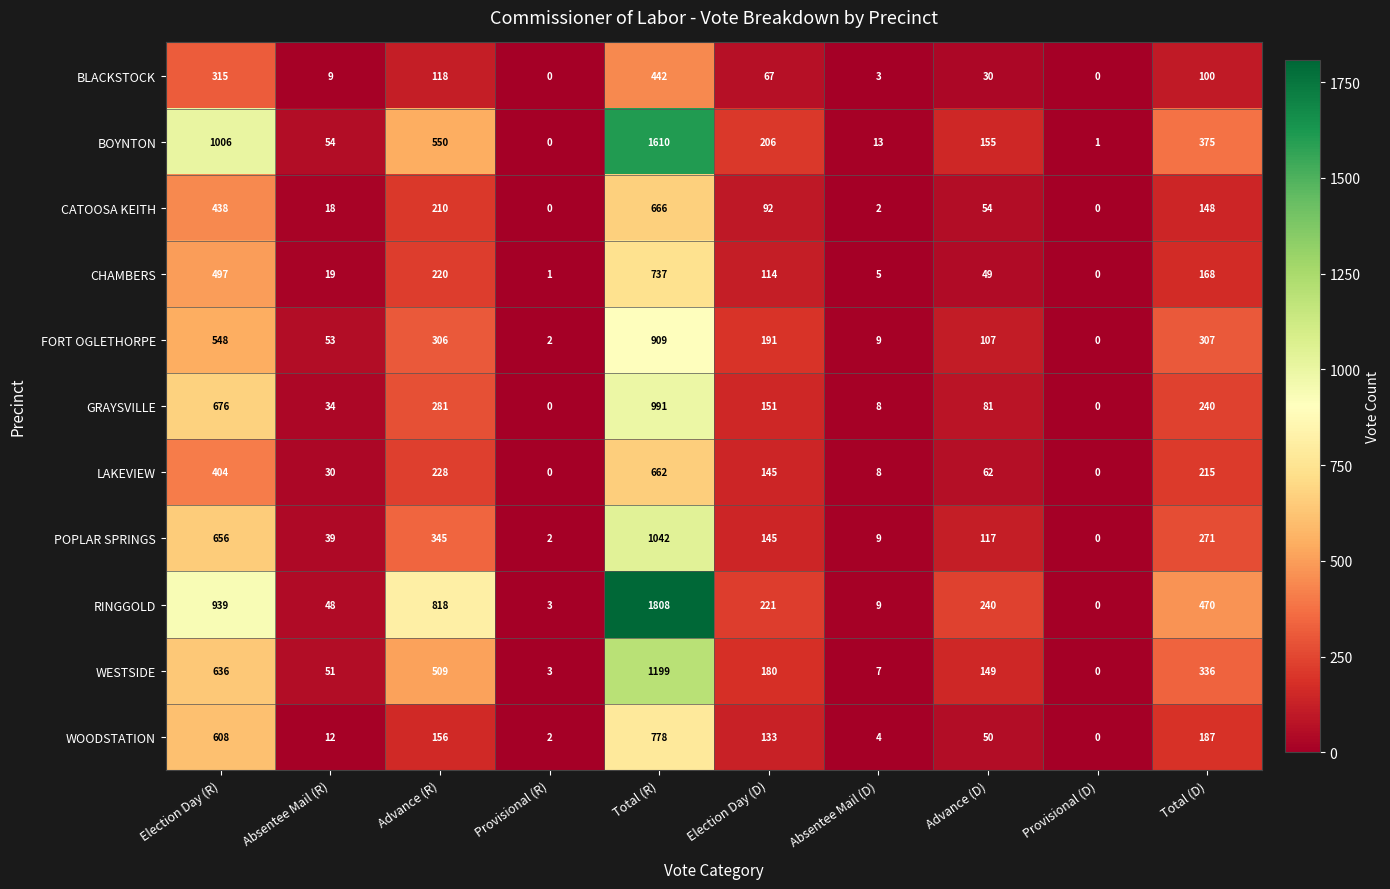

Which series has the largest total across all categories?

RINGGOLD